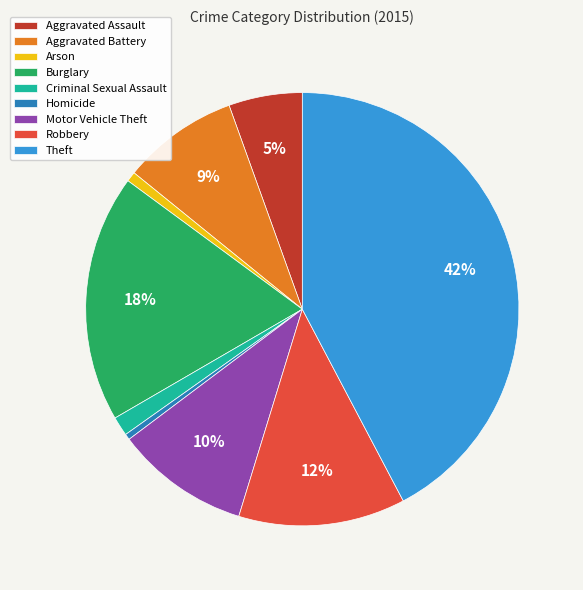

To the nearest percent, what percentage of the pie is Aggravated Battery?

9%